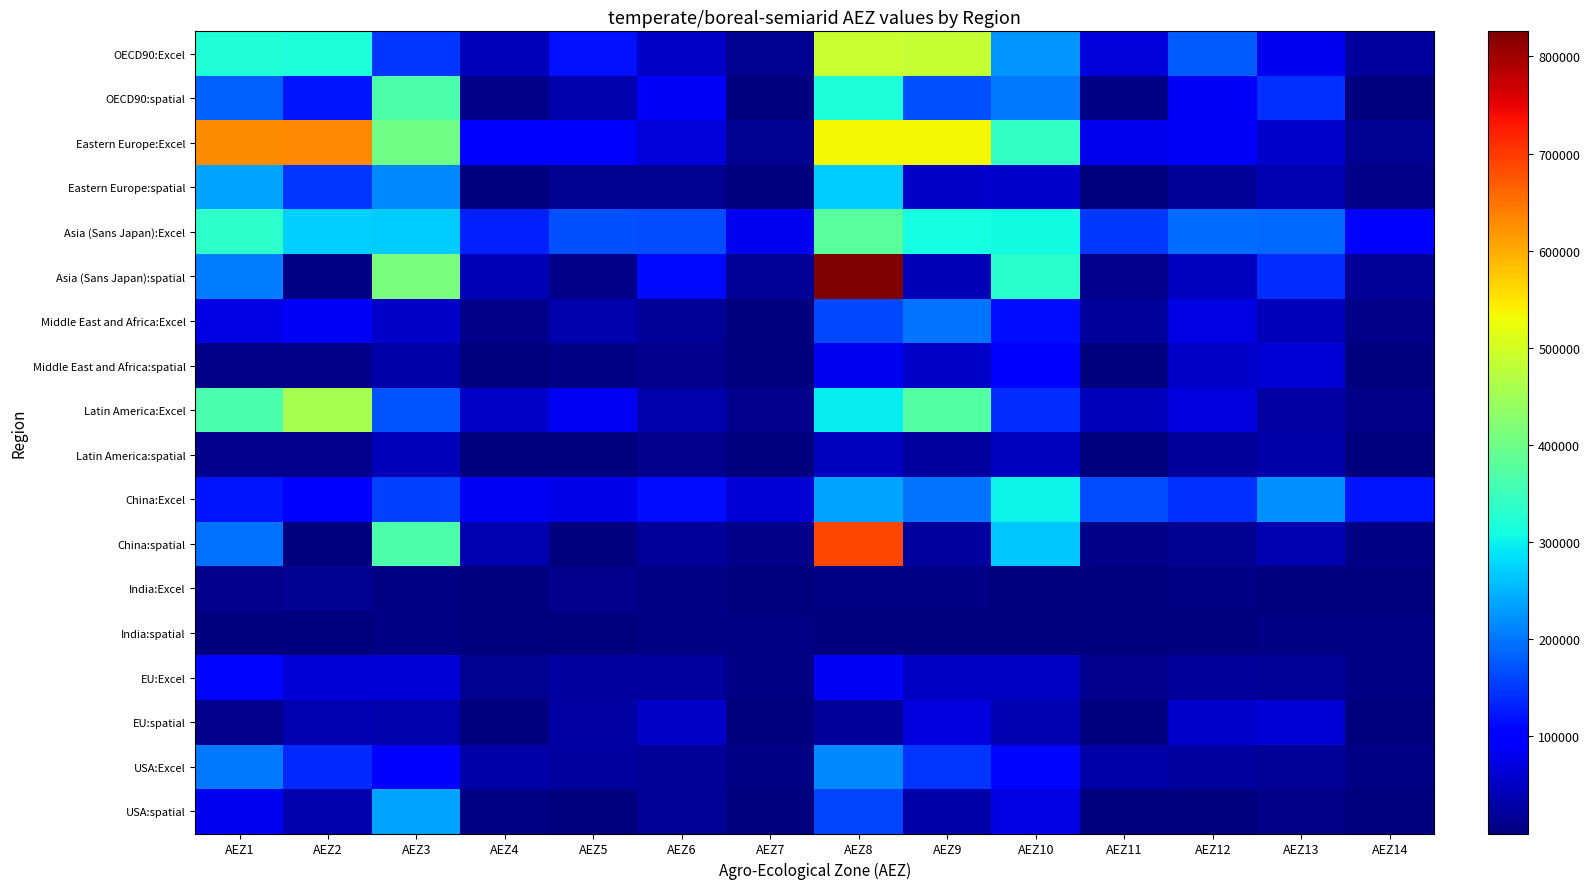

At which category is the sum across all series the highest?

AEZ8